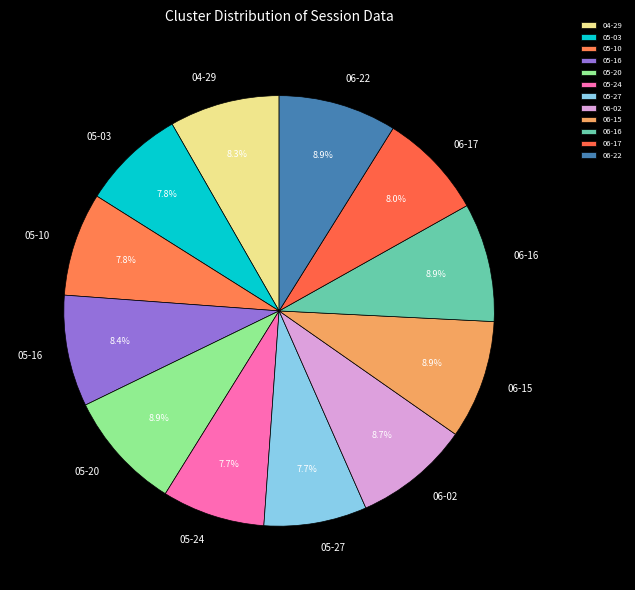

Between 06-22 and 05-16, which is larger?

06-22